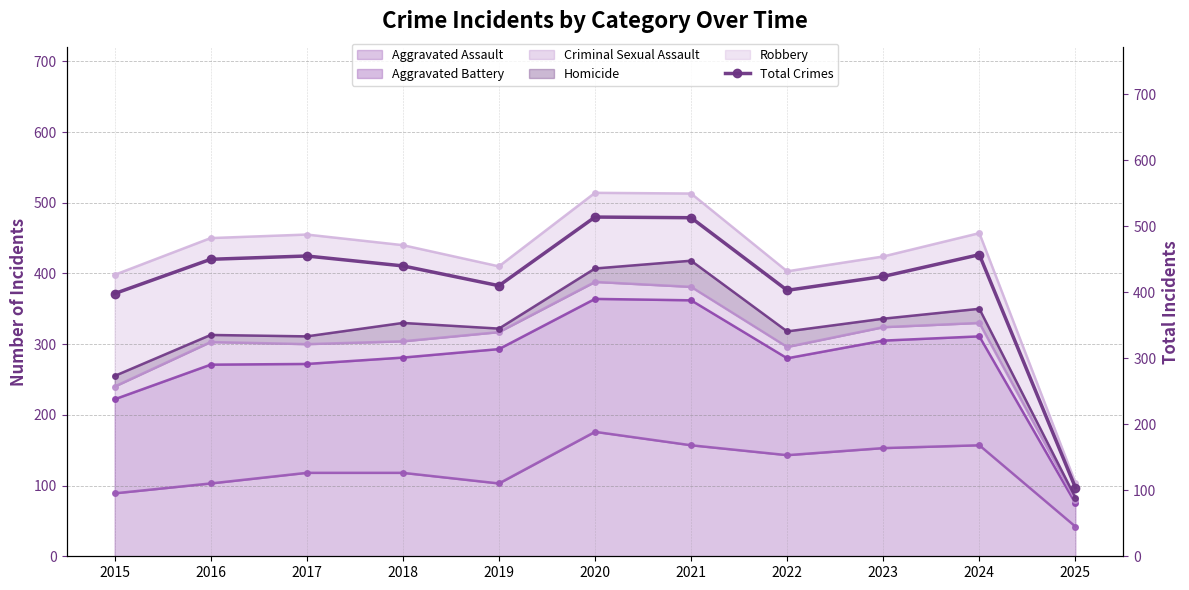

Which label corresponds to the largest value in the chart?

2020